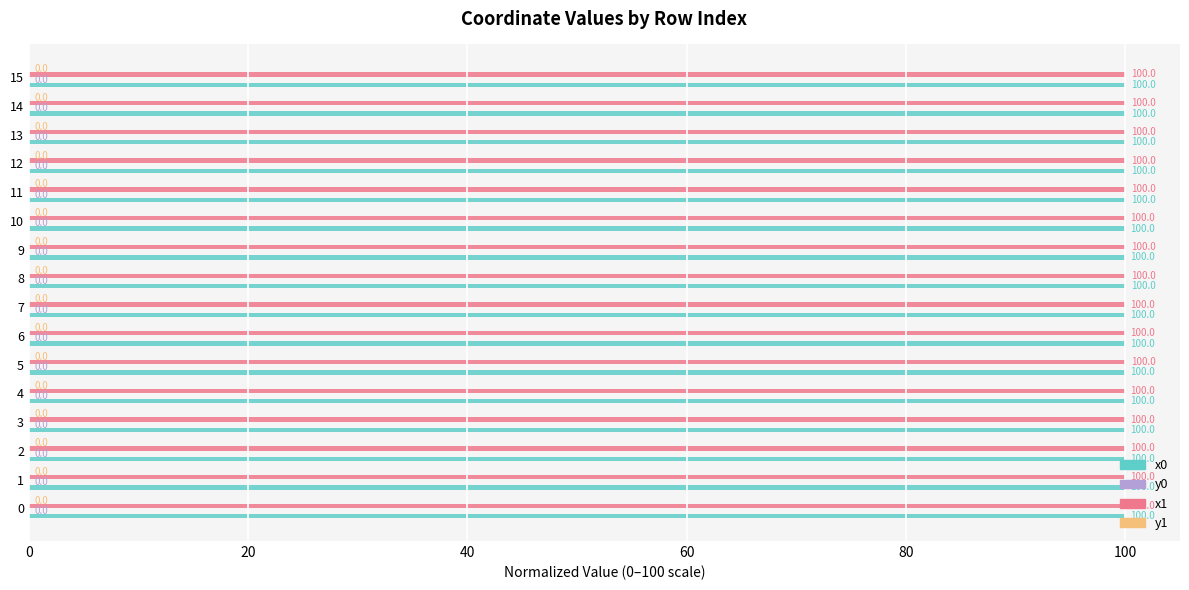

What is the greatest value displayed?

100.0